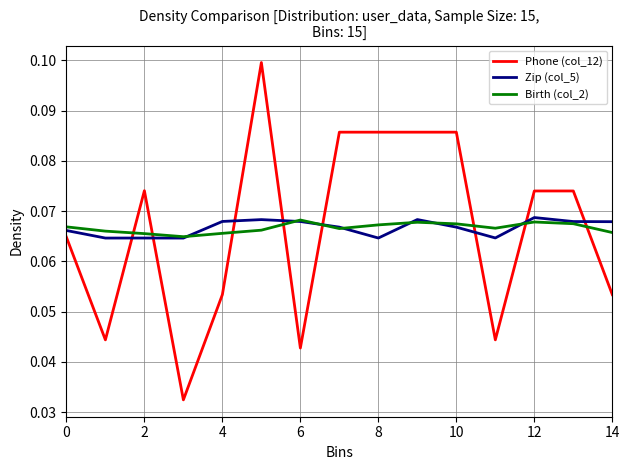

What are all the series names shown in the legend?

Phone (col_12), Zip (col_5), Birth (col_2)